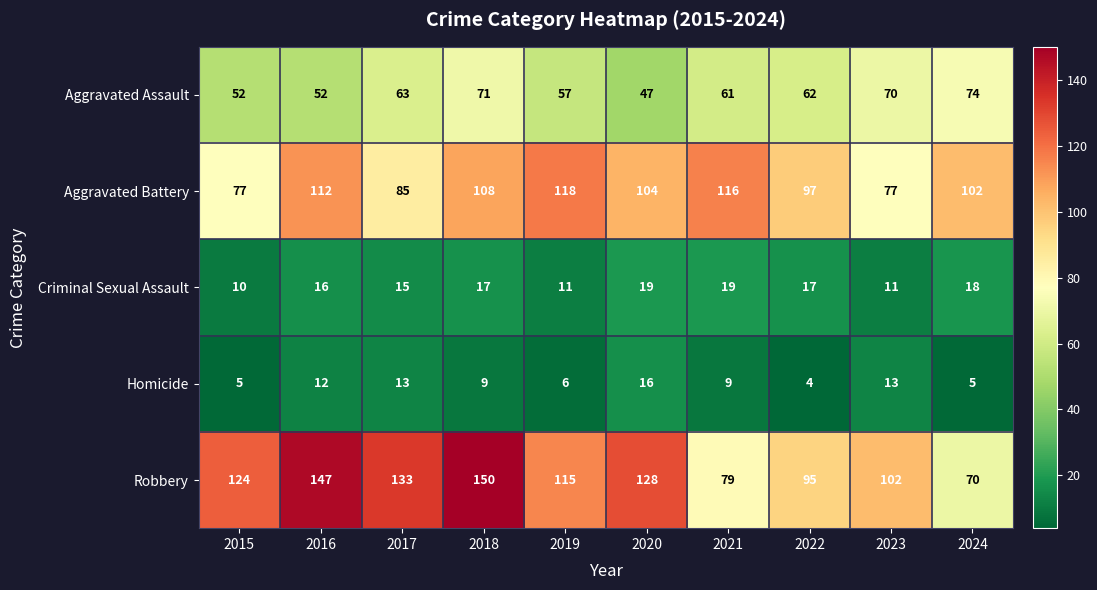

Rank the series at 2020 from highest to lowest value.

Robbery, Aggravated Battery, Aggravated Assault, Criminal Sexual Assault, Homicide